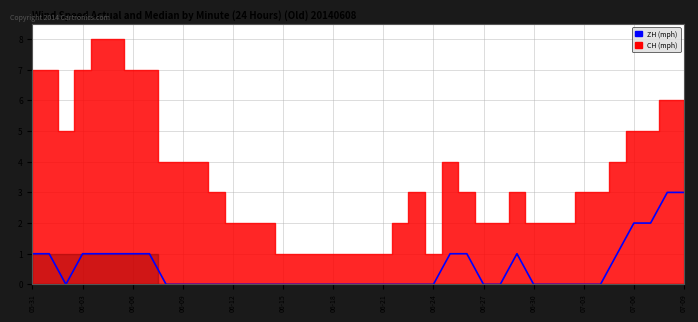

True or false: there are more than 2 points higher than both neighbors.

False